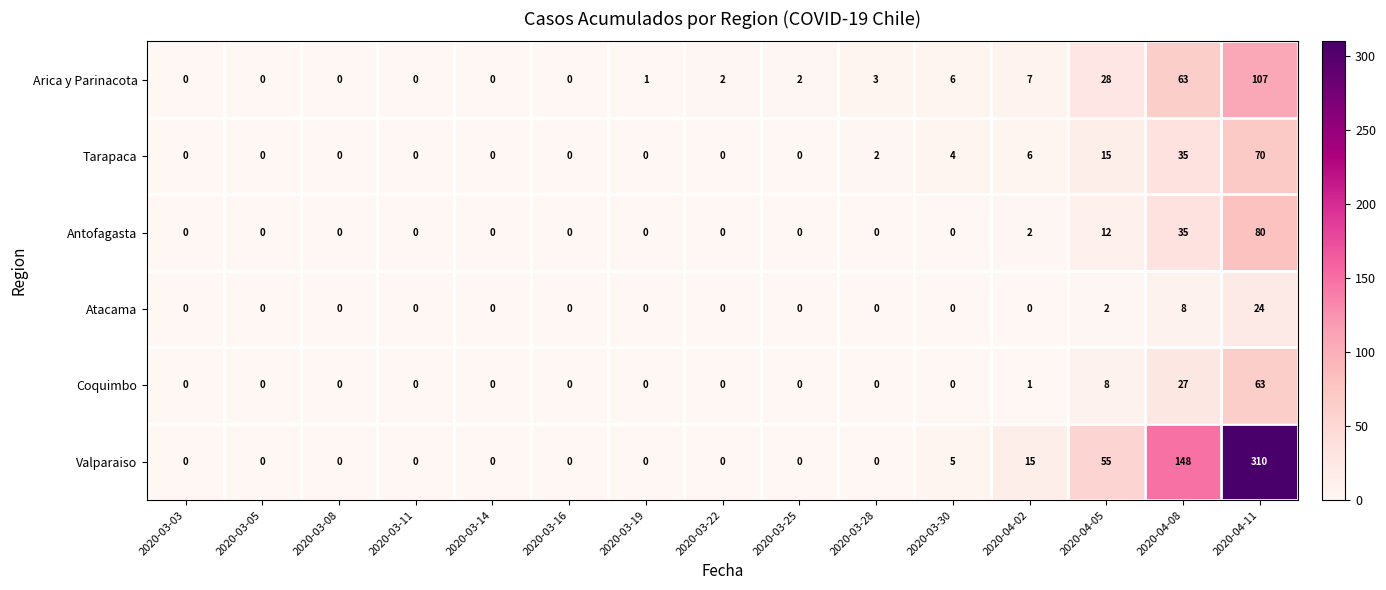

Is it true that Tarapaca equals 6 at 2020-04-02?

True